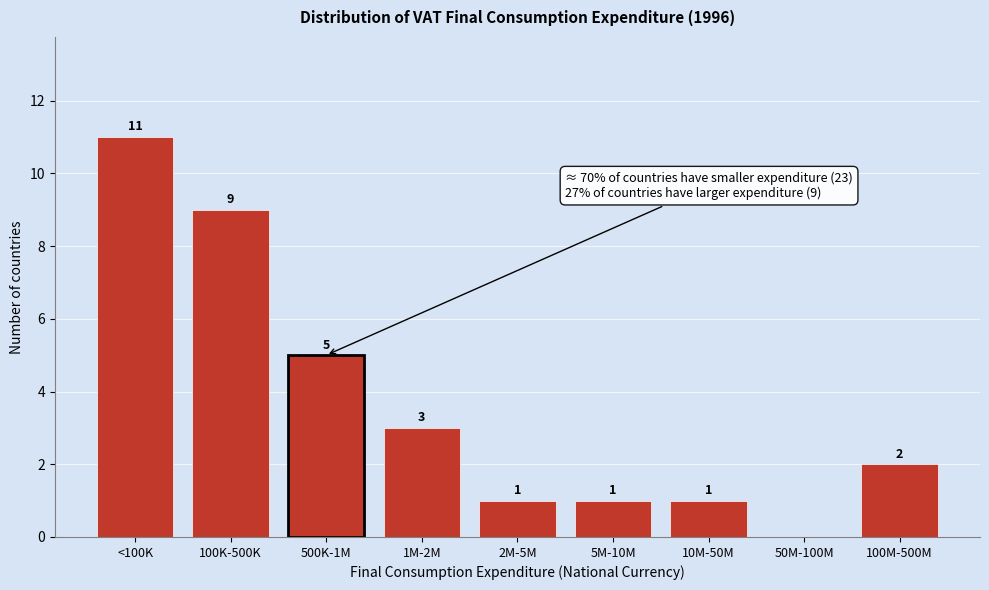

Reading left to right, what are all the values shown in this chart?

<100K=11	100K-500K=9	500K-1M=5	1M-2M=3	2M-5M=1	5M-10M=1	10M-50M=1	50M-100M=0	100M-500M=2